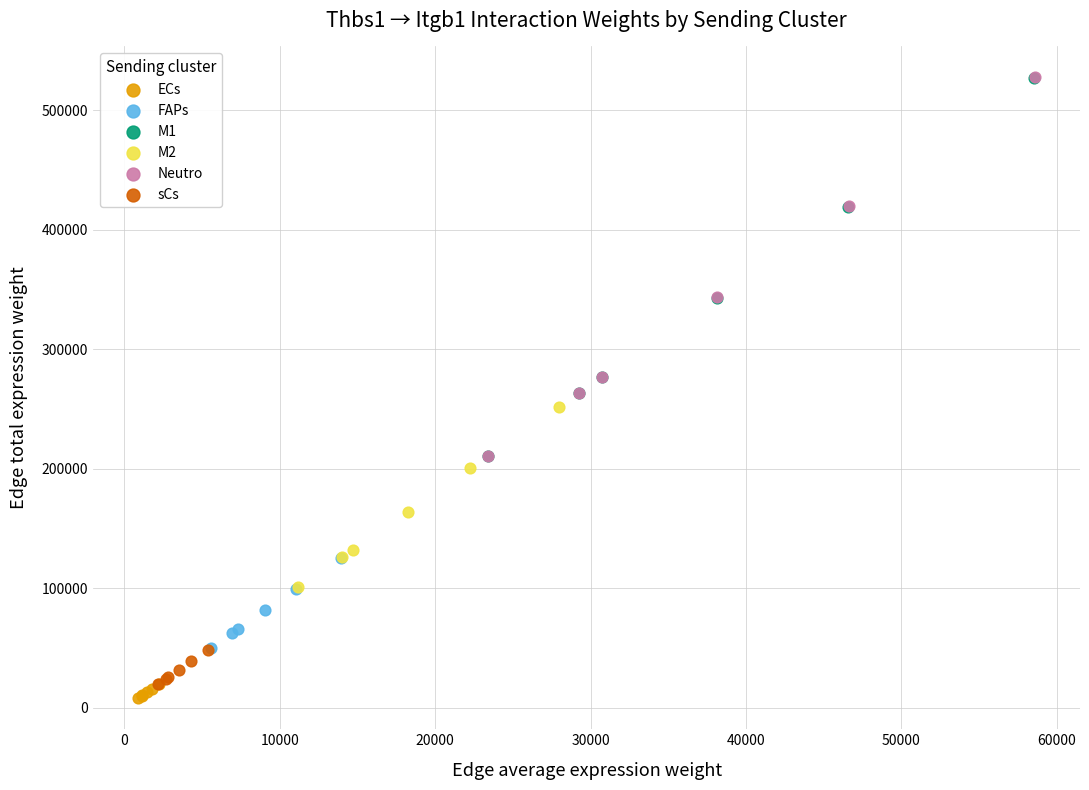

Which series has the widest spread of Y values?

Neutro